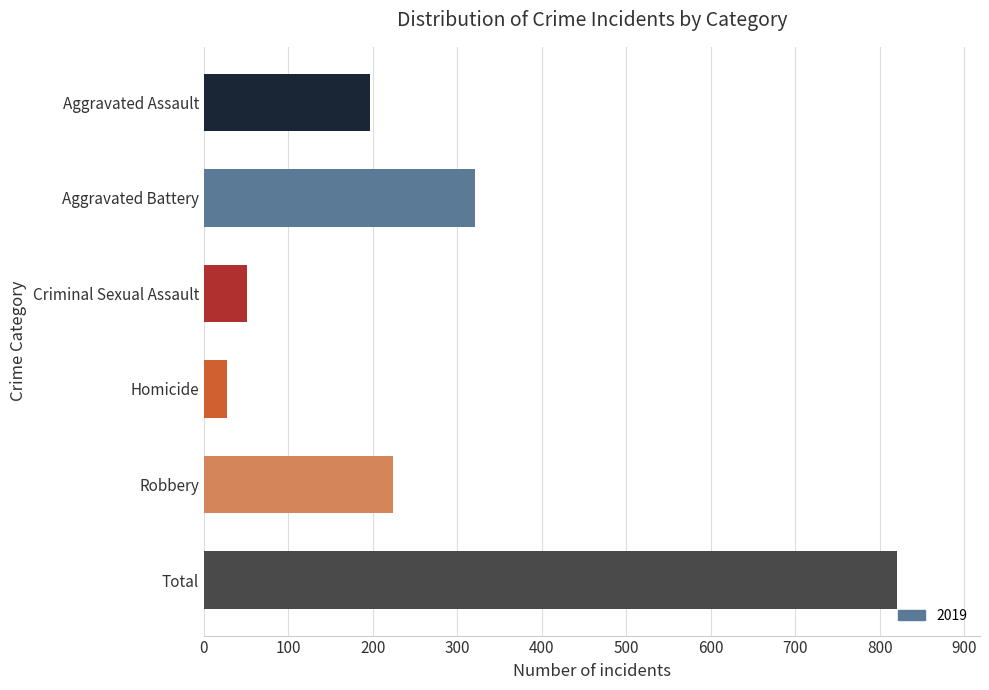

What is the label of the 2nd bar from the top?

Aggravated Battery